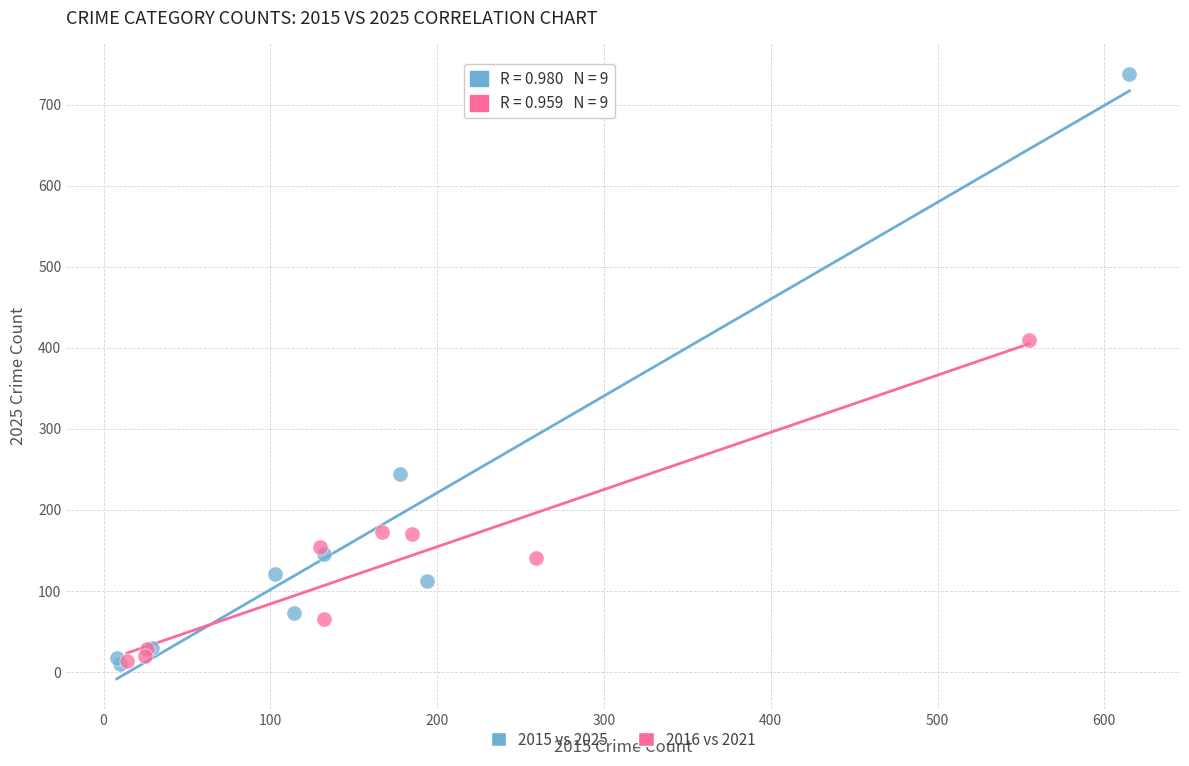

Which series has the widest spread of Y values?

2015 vs 2025